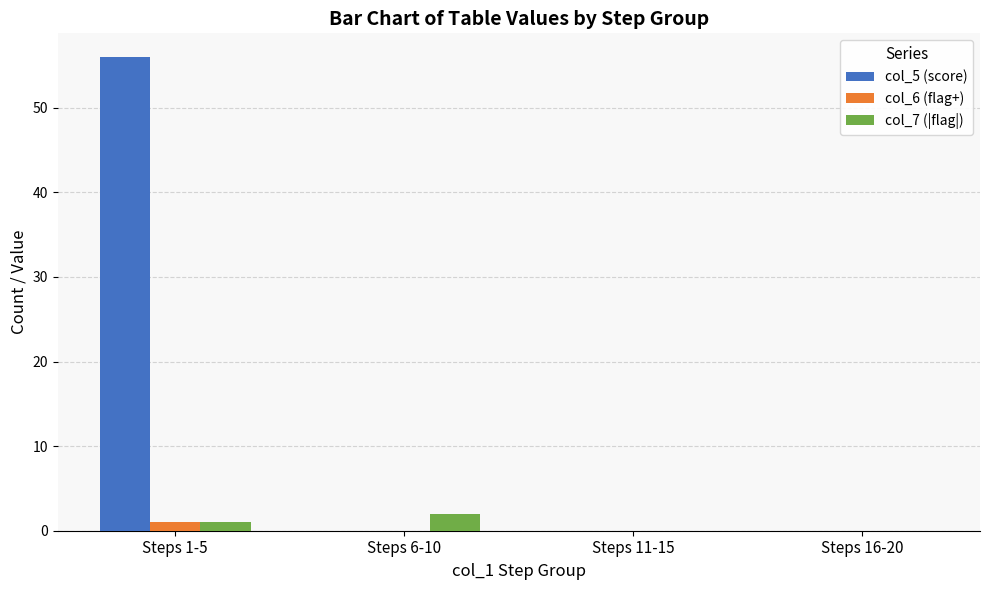

What is the sum of all col_7 (|flag|) values?

3